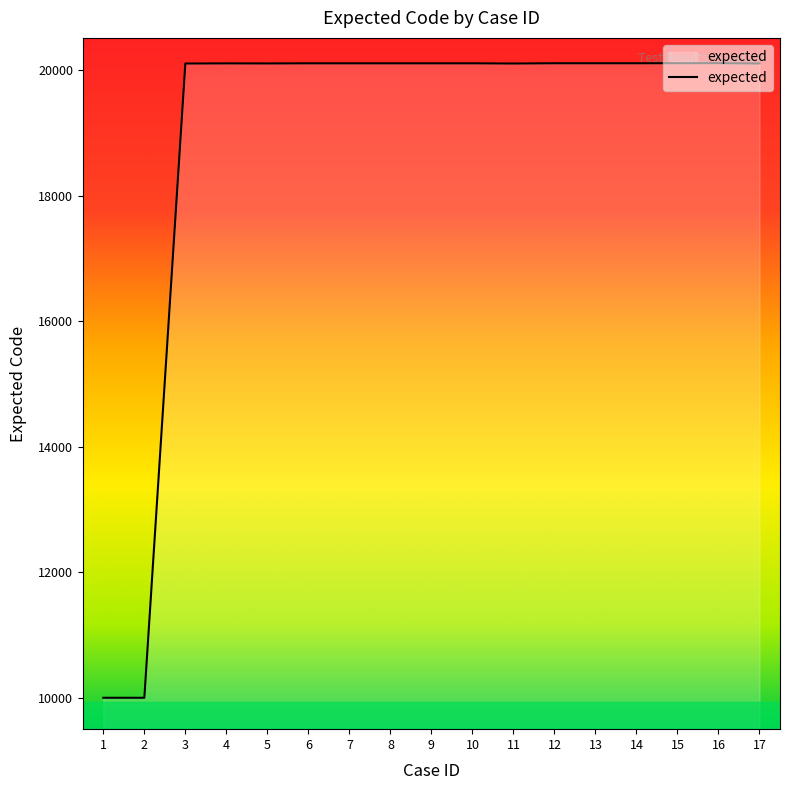

Does the chart have visible grid lines?

No